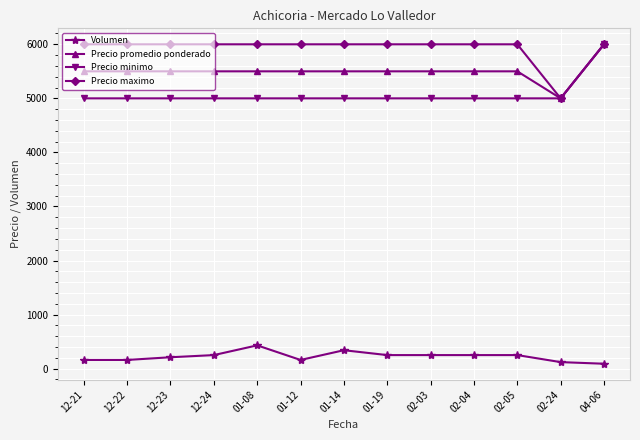

True or false: Precio minimo and Volumen intersect in this chart.

False